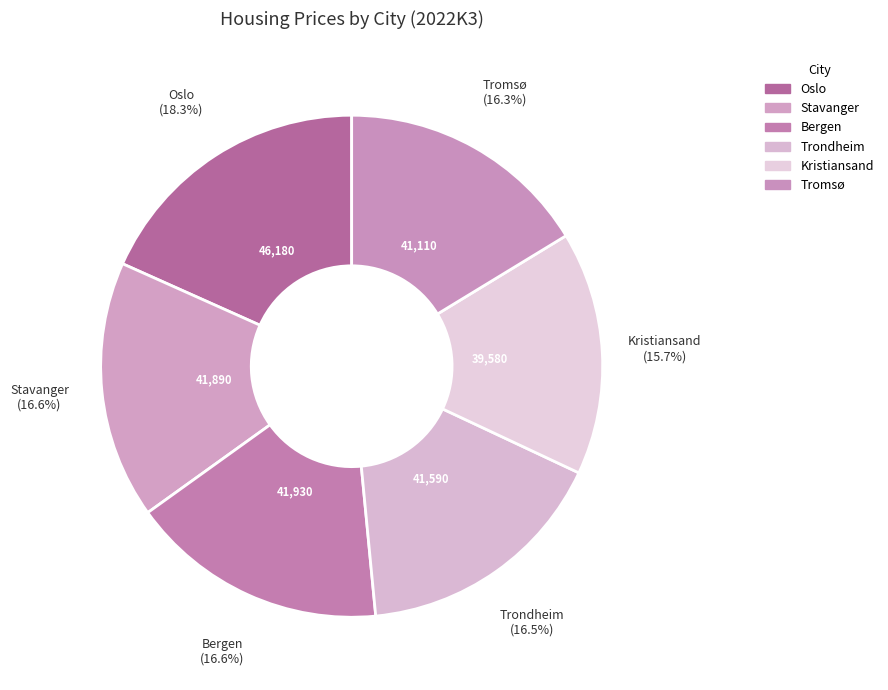

What percentage is NOT represented by Tromsø?

83.7%